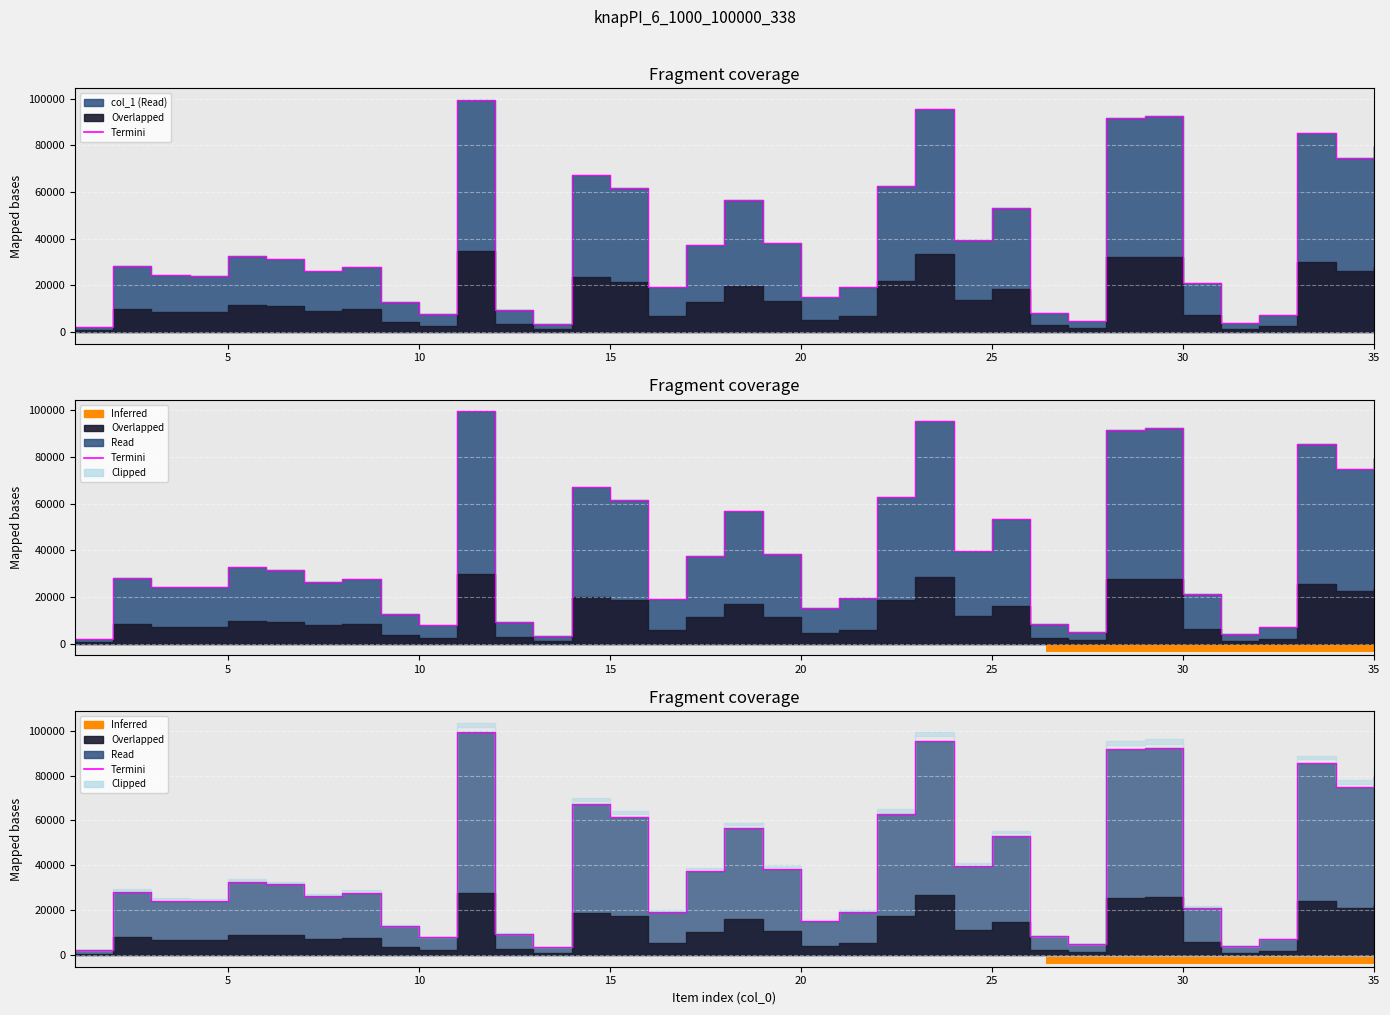

True or false: col_1 and col_2 cross at least once.

False